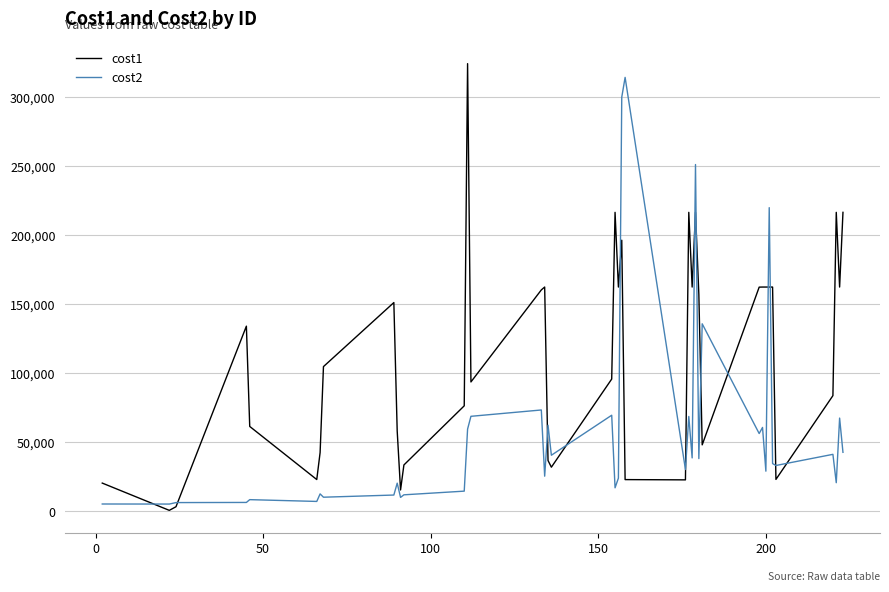

What is the highest value of the cost2 series?

314287.0